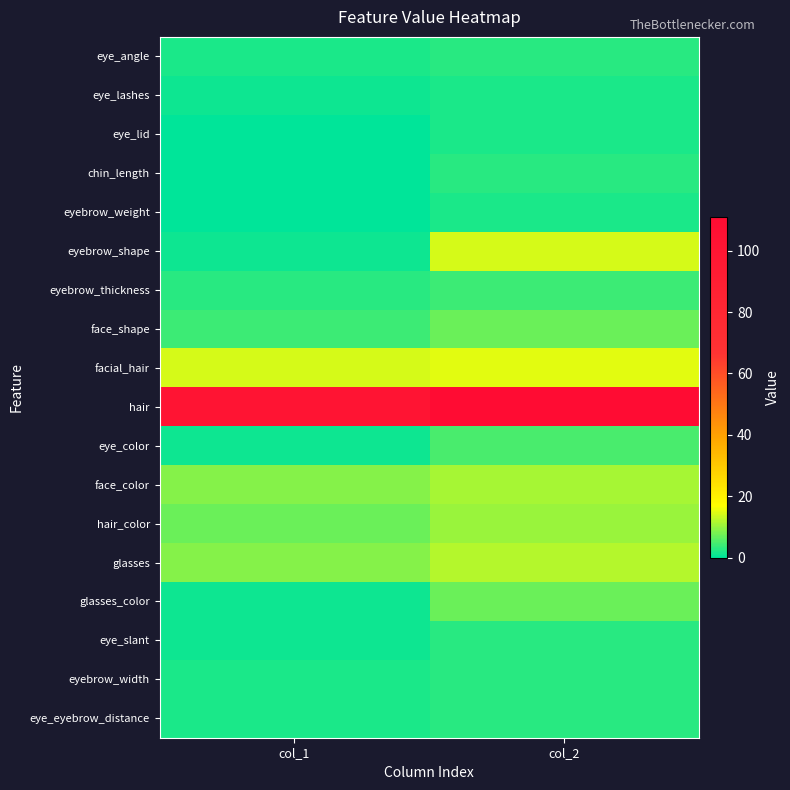

Reading right to left, list all the values displayed in this chart.

eye_angle: col_2=3	col_1=2
eye_lashes: col_2=2	col_1=1
eye_lid: col_2=2	col_1=0
chin_length: col_2=3	col_1=0
eyebrow_weight: col_2=2	col_1=0
eyebrow_shape: col_2=14	col_1=1
eyebrow_thickness: col_2=4	col_1=3
face_shape: col_2=7	col_1=4
facial_hair: col_2=15	col_1=14
hair: col_2=111	col_1=102
eye_color: col_2=5	col_1=1
face_color: col_2=11	col_1=9
hair_color: col_2=10	col_1=7
glasses: col_2=12	col_1=9
glasses_color: col_2=7	col_1=1
eye_slant: col_2=3	col_1=1
eyebrow_width: col_2=3	col_1=2
eye_eyebrow_distance: col_2=3	col_1=2